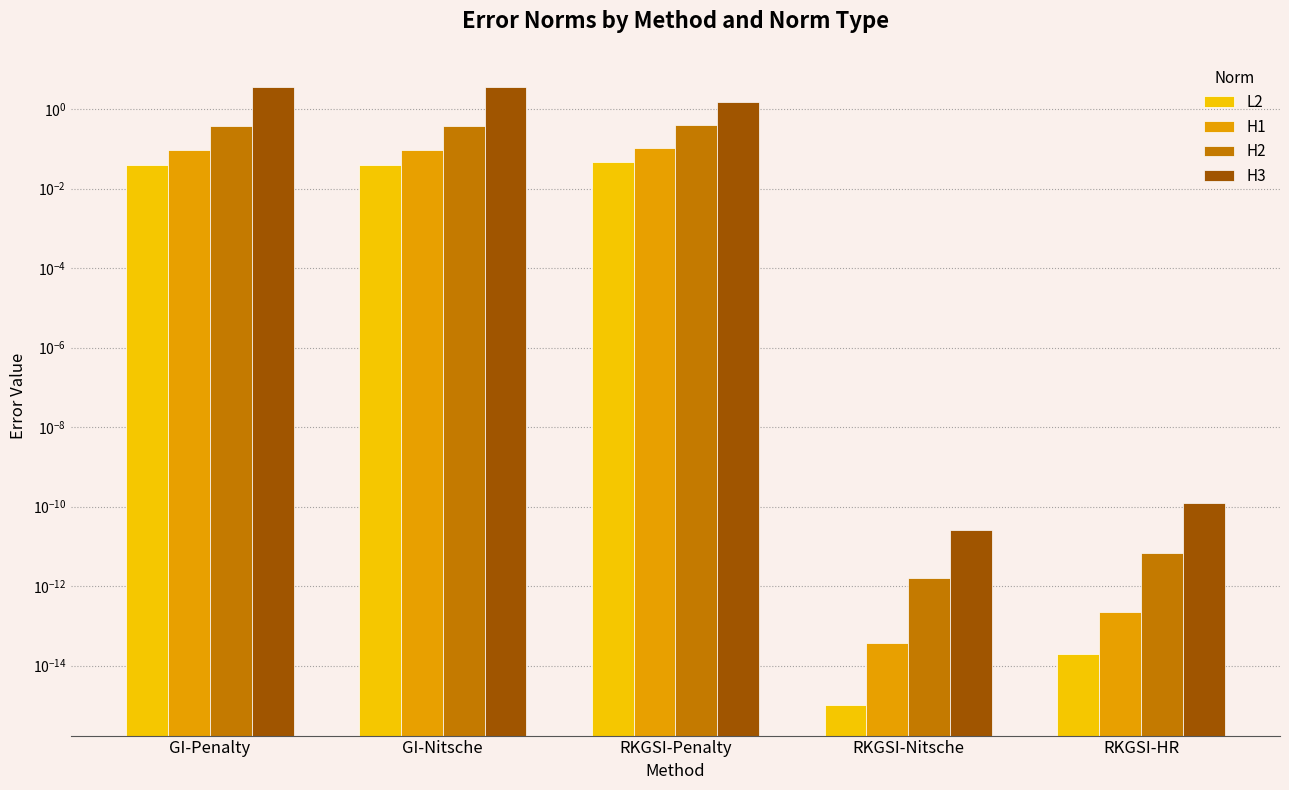

Rank the series by their maximum value, from lowest to highest.

L2, H1, H2, H3